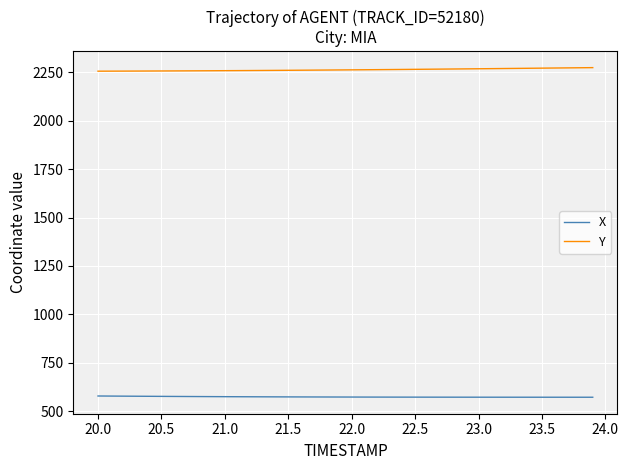

What is the lowest value of the X series?

573.0